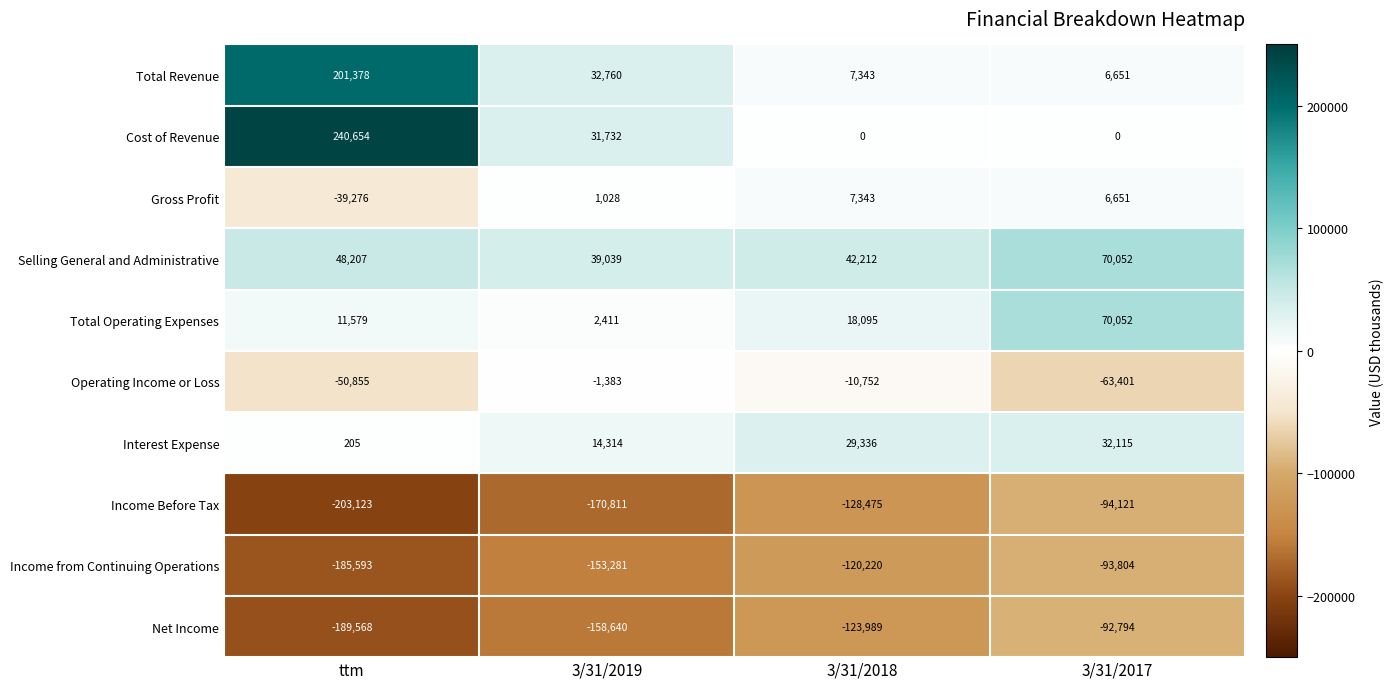

Between 3/31/2018 and 3/31/2017, which series saw the biggest shift?

Operating Income or Loss